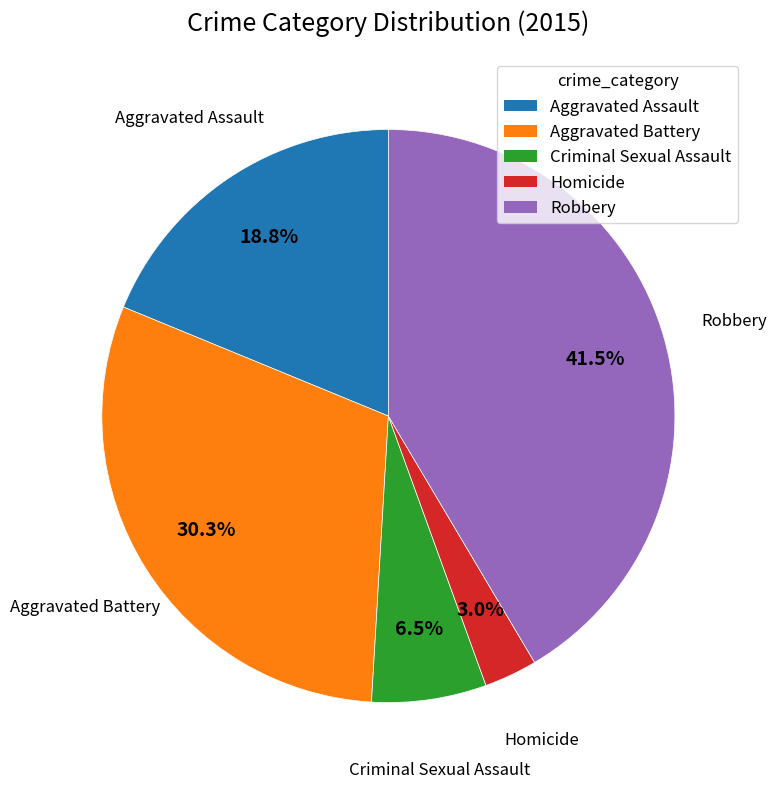

Is it true that Robbery is 31% of the pie?

False